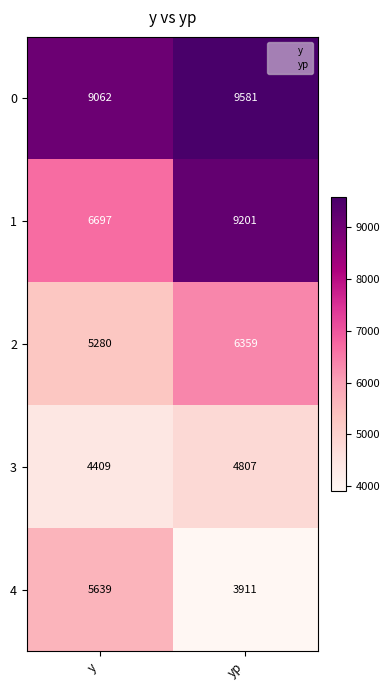

Read the 4 value at yp, to the nearest 10.

3910